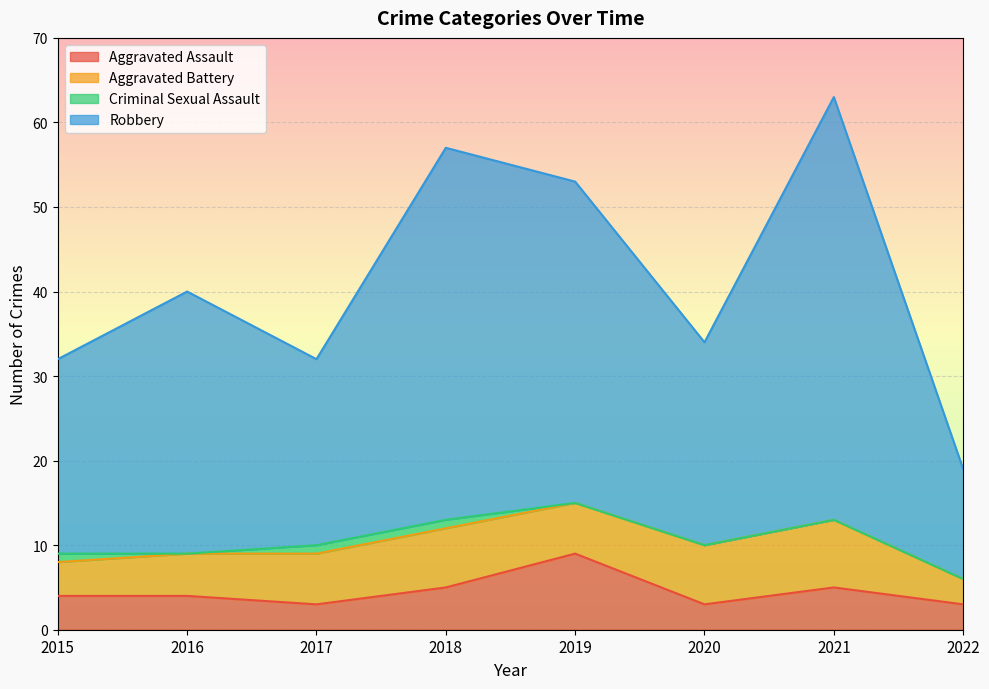

What is the total value across all series at 2019?

53